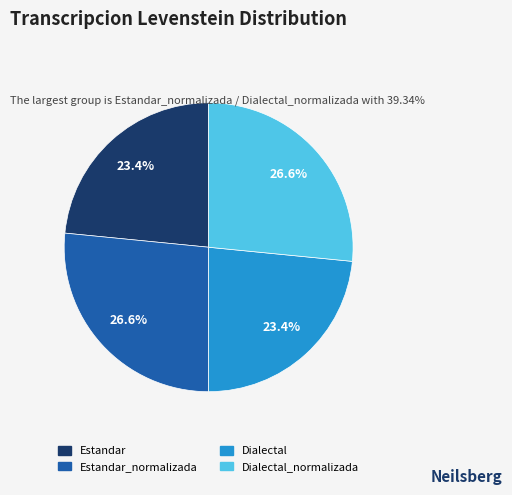

Is there any slice that represents more than half of the pie?

No